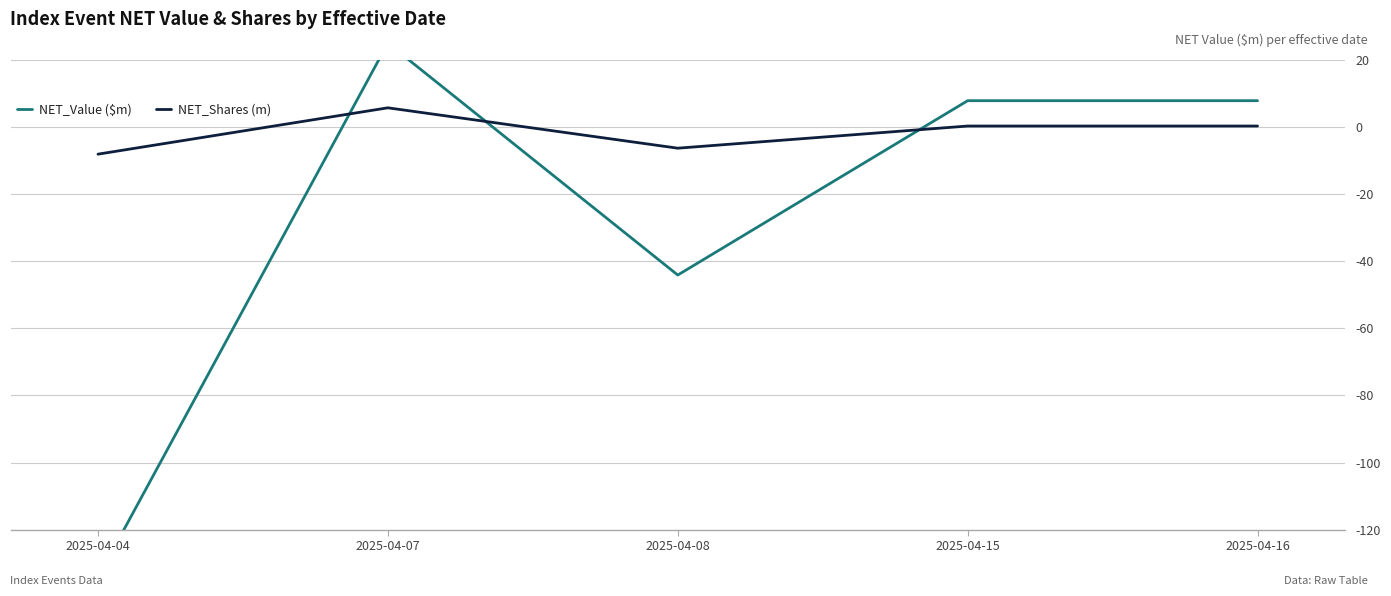

What is the difference between the NET_Shares (m) values at 2025-04-16 and 2025-04-07?

5.4